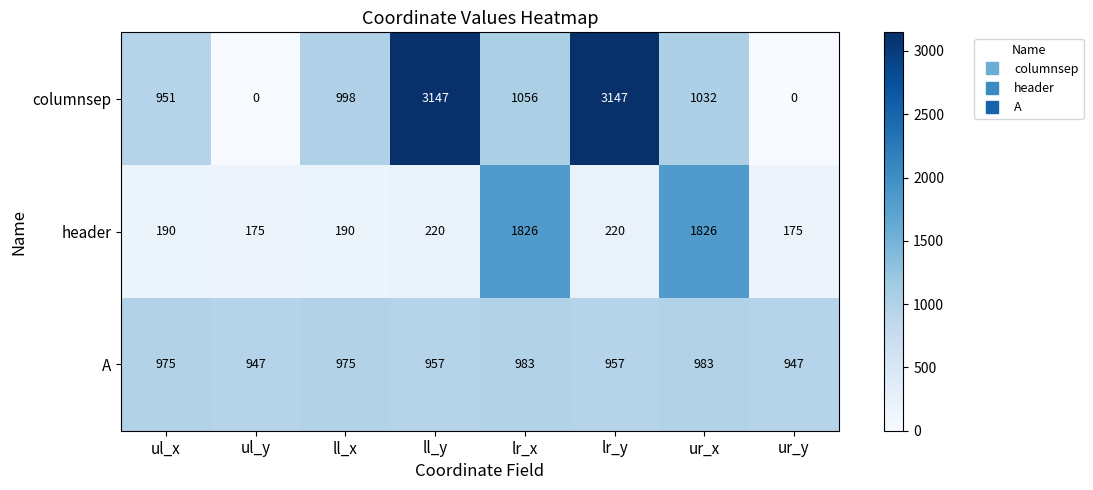

What is the difference between the highest and lowest values at ur_y?

947